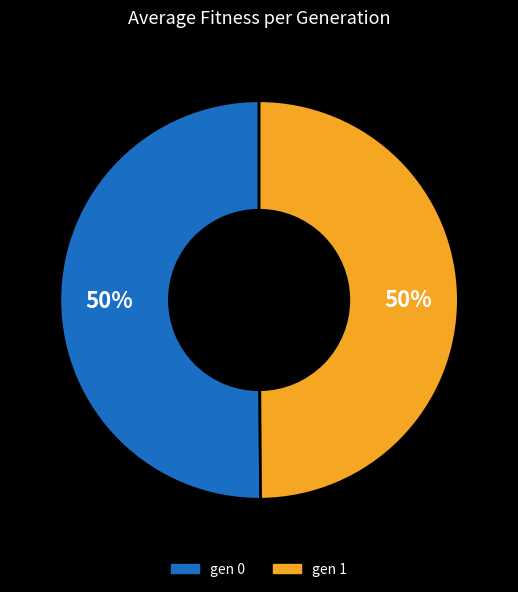

Is the sum of gen 0 and gen 1 greater than half?

Yes